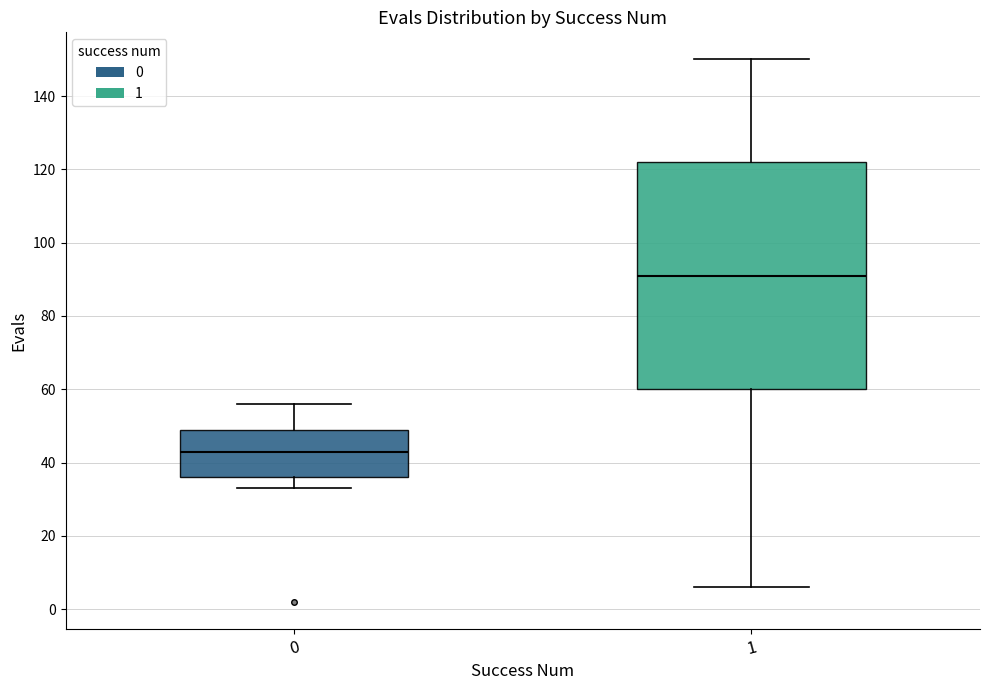

Where does the median line of the box at x = 1 sit on the y-axis? The values are not printed on the chart, so give them approximately, as read against the axis.

92